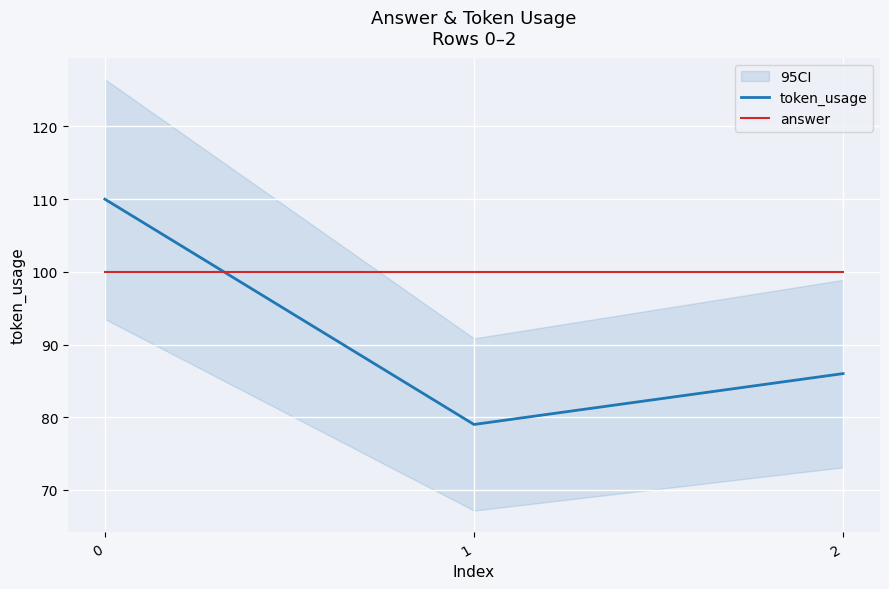

What is the spread (max minus min) of values at 1?

21